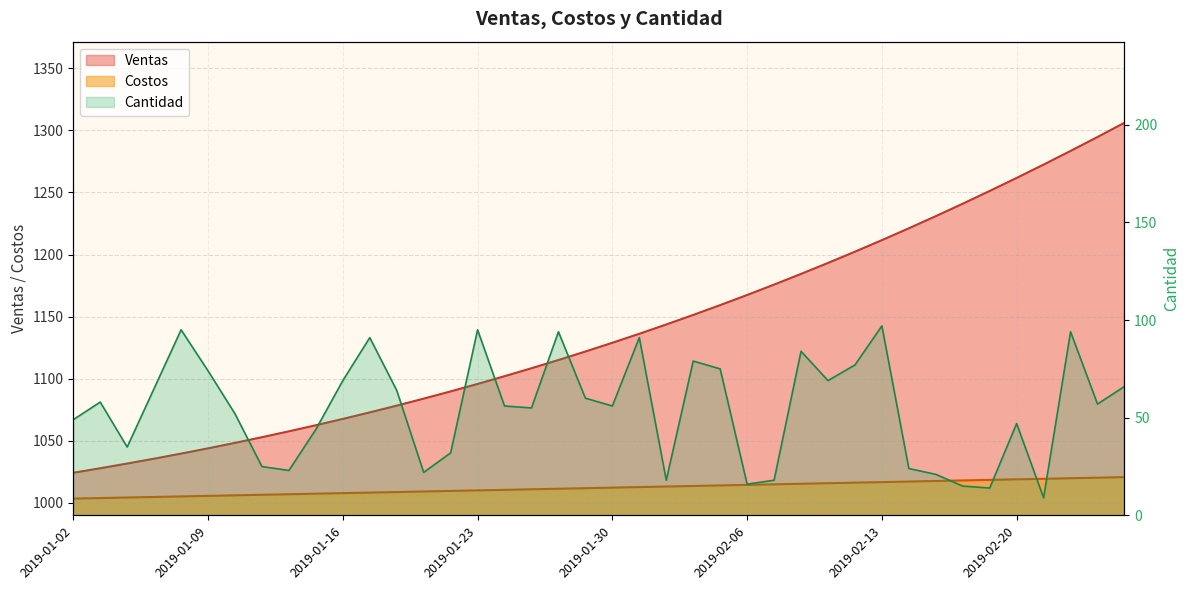

At 2019-02-01, list the series in order from smallest to largest.

Cantidad, Costos, Ventas